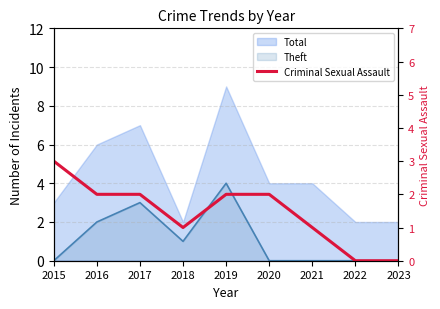

Reading left to right, transcribe all the data shown in this chart.

2015=3	2016=2	2017=2	2018=1	2019=2	2020=2	2021=1	2022=0	2023=0